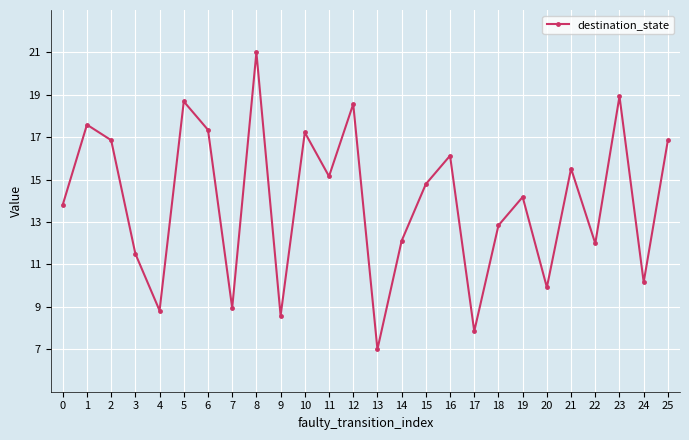

True or false: the data shows 21.3 at 11.

False